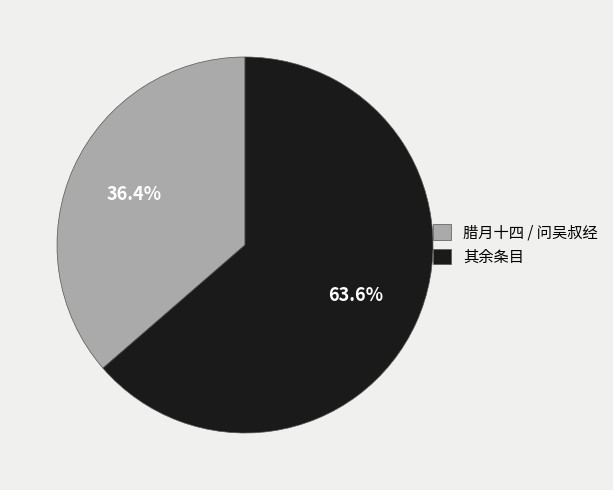

To the nearest percent, what is the difference between the largest and smallest slice percentages?

27%